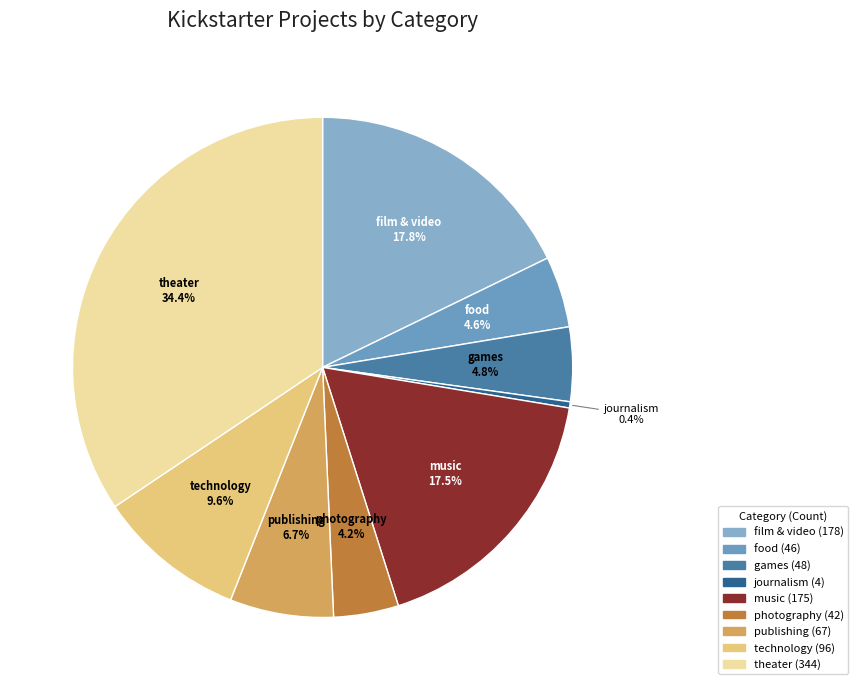

True or false: publishing accounts for 7% of the total.

True